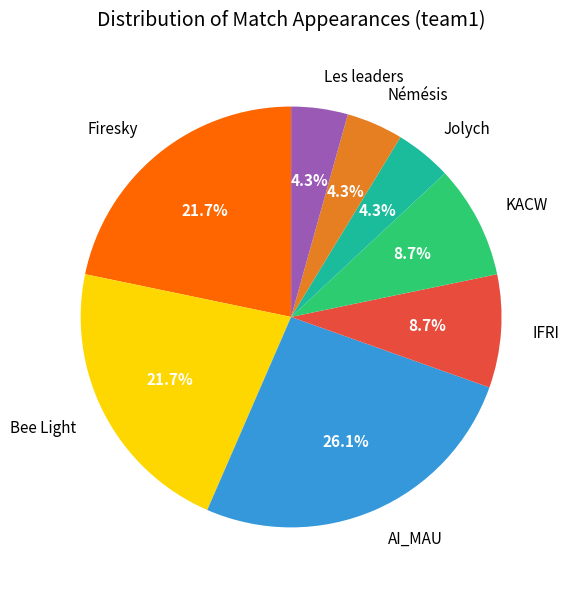

What percentage do KACW and Les leaders together represent?

13.0%